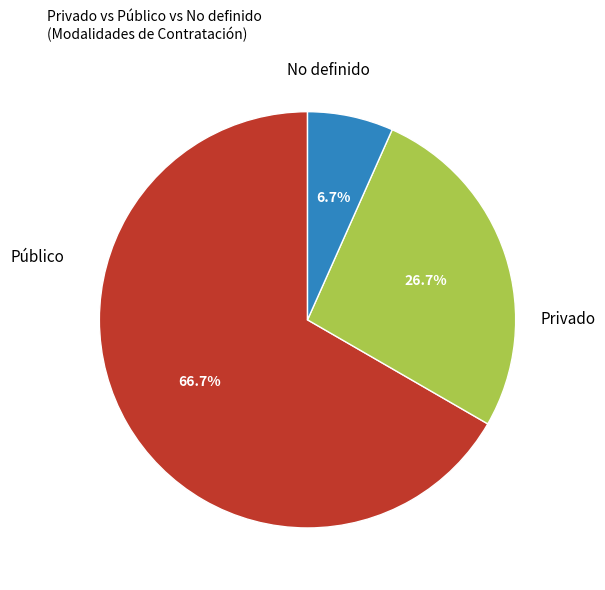

Does any single category account for the majority?

Yes